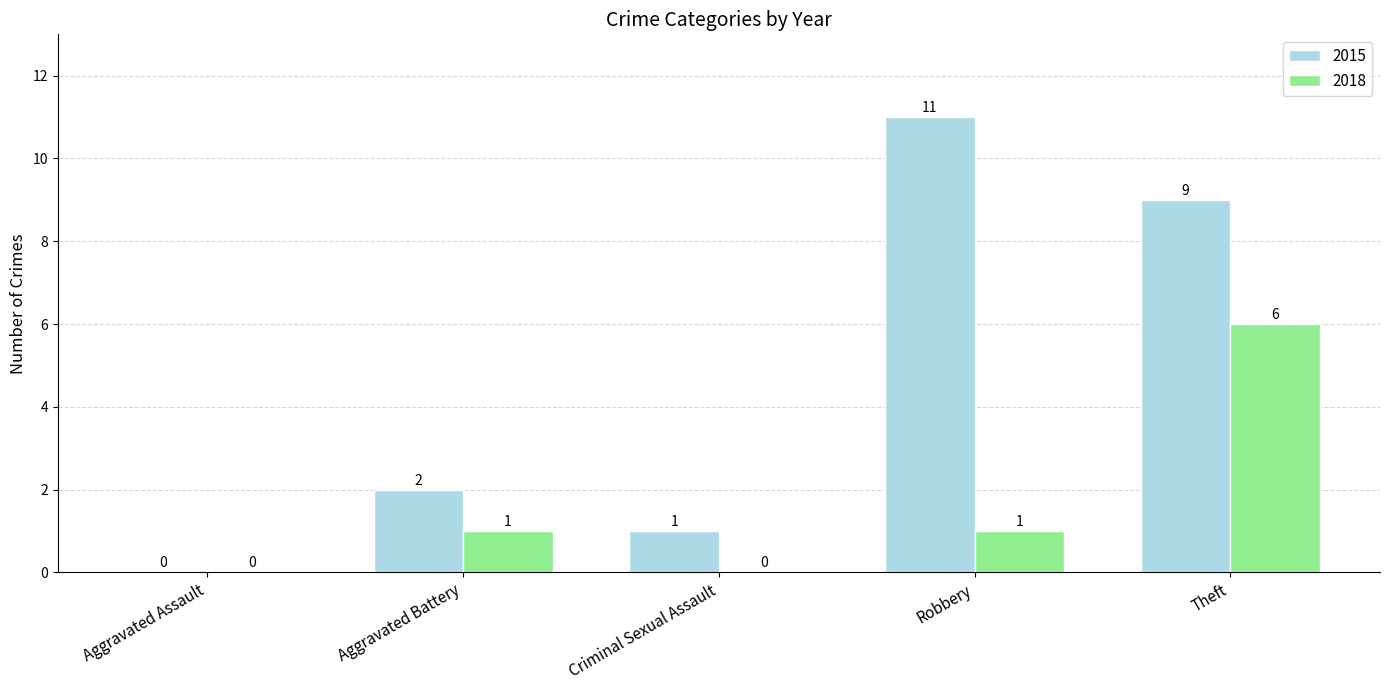

What is the maximum value for 2015?

11